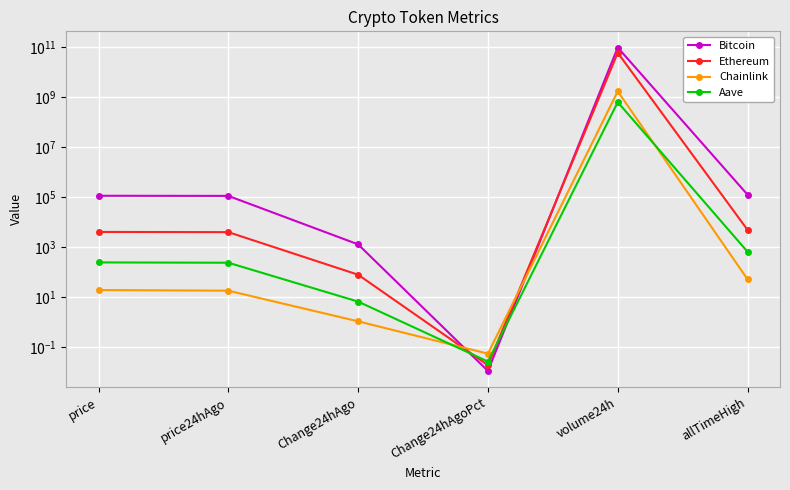

What is the label of the 4th point from the right?

Change24hAgo